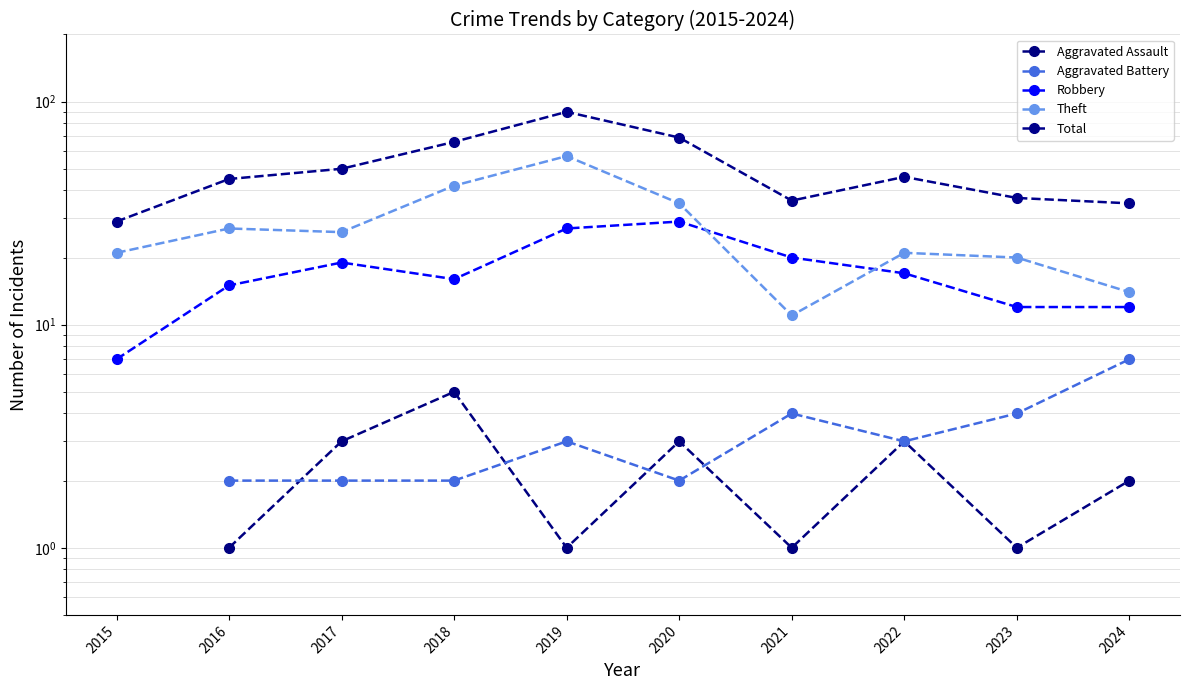

True or false: Total has a value of 69.0 at 2020.

True